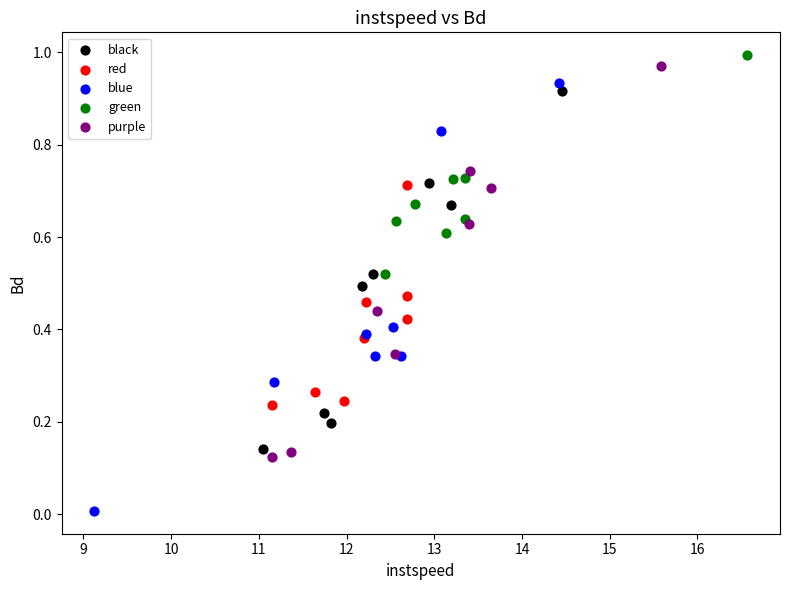

Which series has the widest spread of Y values?

blue